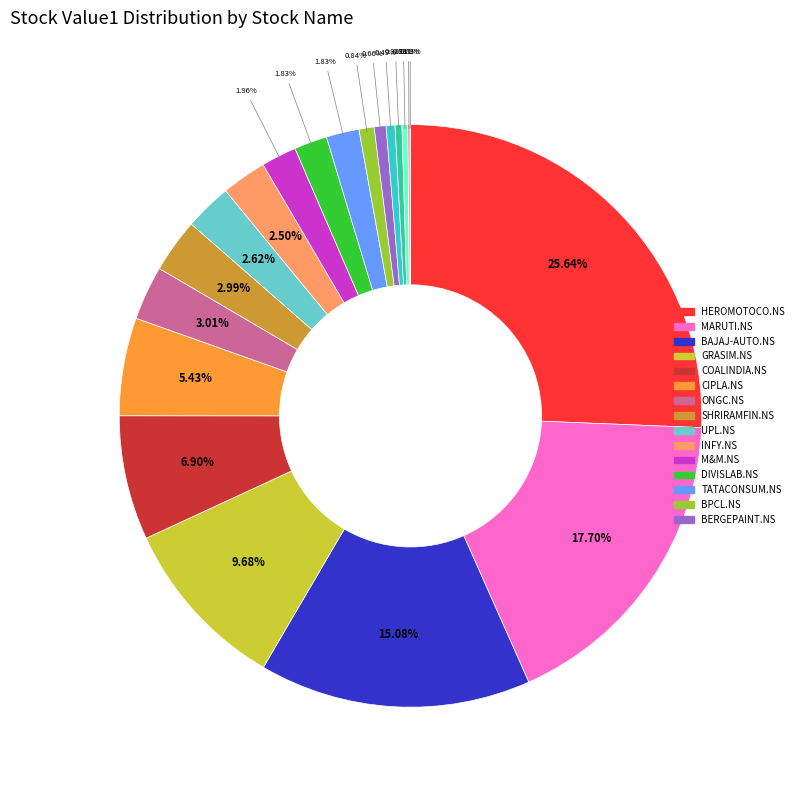

Does any single category account for the majority?

No